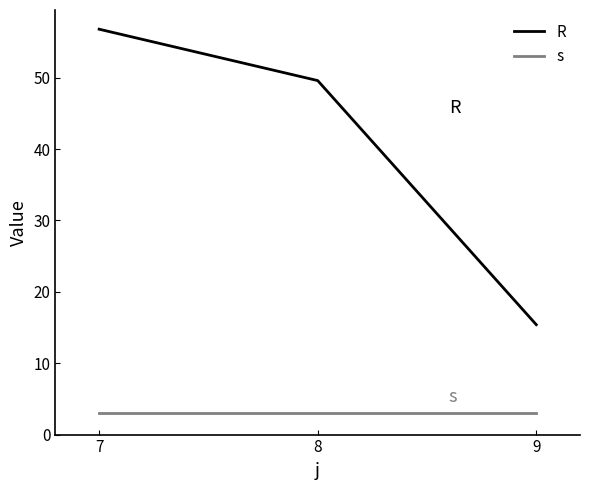

What is the minimum value shown in the chart?

3.0